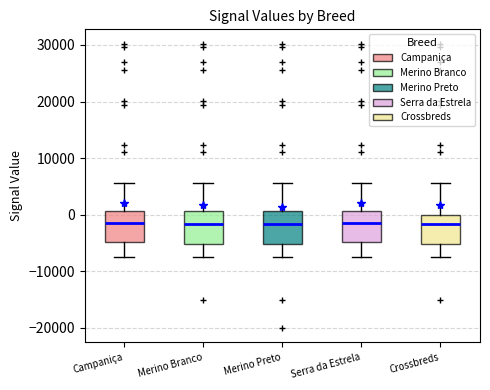

Reading left to right, transcribe this box plot: for each box, give where its median line is, the range the box spans, and where its two whiskers end, as read against the y-axis. The values are not printed on the chart, so give them approximately, as read against the axis.

Campaniça: median -1000, box -5000 to 1000, whiskers -7000 to 6000
Merino Branco: median -2000, box -5000 to 1000, whiskers -7000 to 6000
Merino Preto: median -2000, box -5000 to 1000, whiskers -7000 to 6000
Serra da Estrela: median -1000, box -5000 to 1000, whiskers -7000 to 6000
Crossbreds: median -2000, box -5000 to 0, whiskers -7000 to 6000